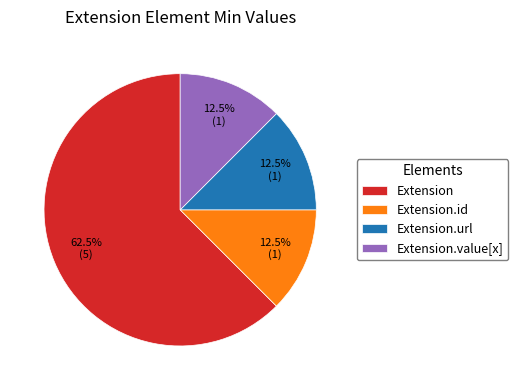

To the nearest percent, what is the difference between the Extension.url and Extension.value[x] slice percentages?

0%